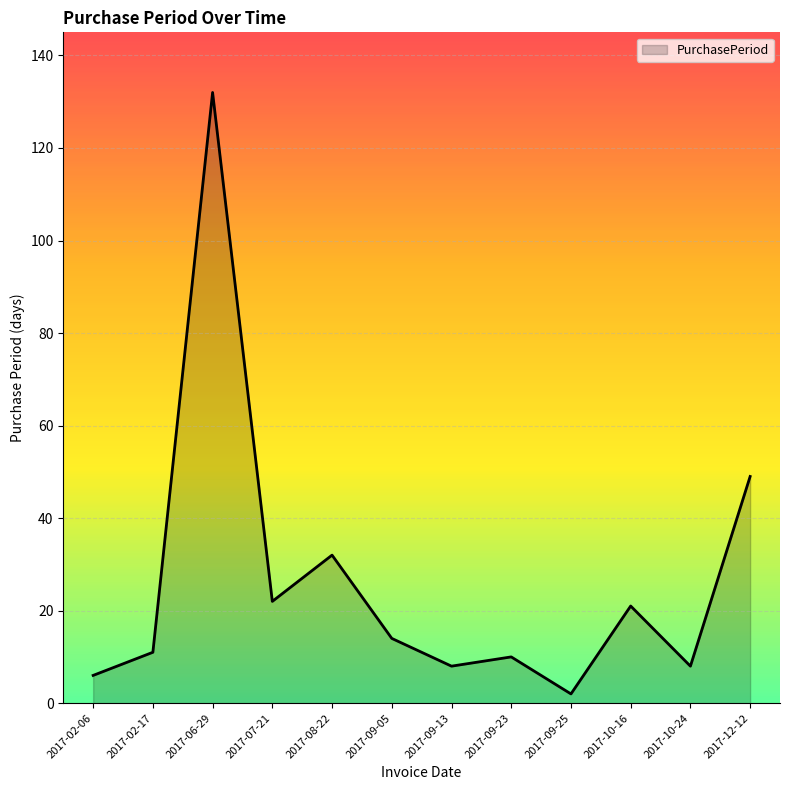

True or false: the data has more than 2 interior local peaks.

True